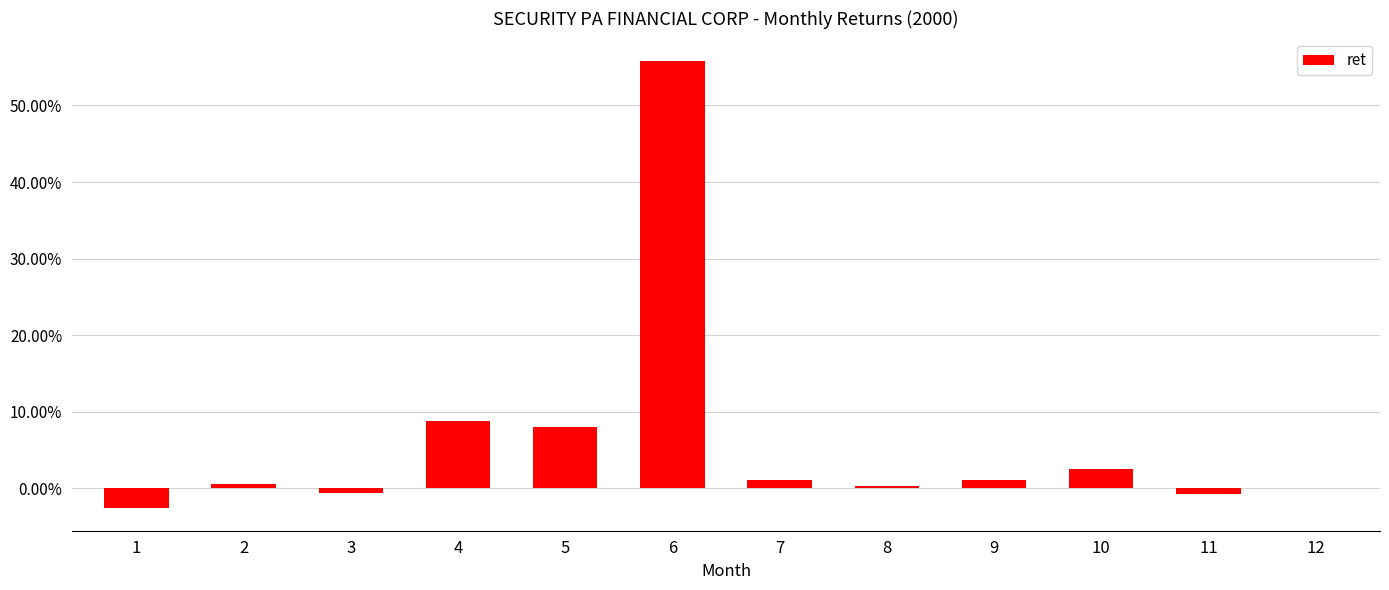

Are the bars horizontal?

No